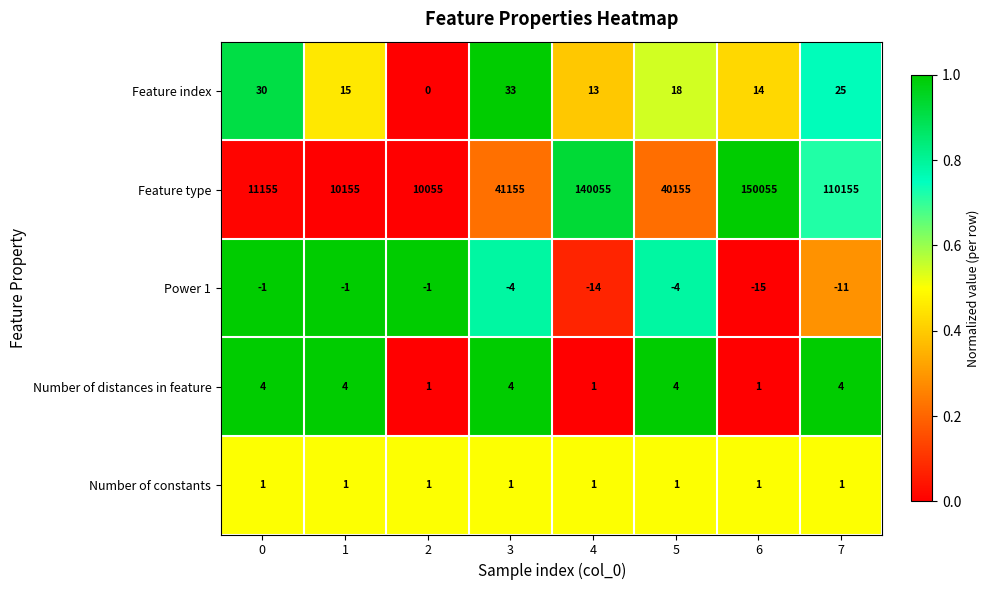

What is the average value of the Power 1 series?

-6